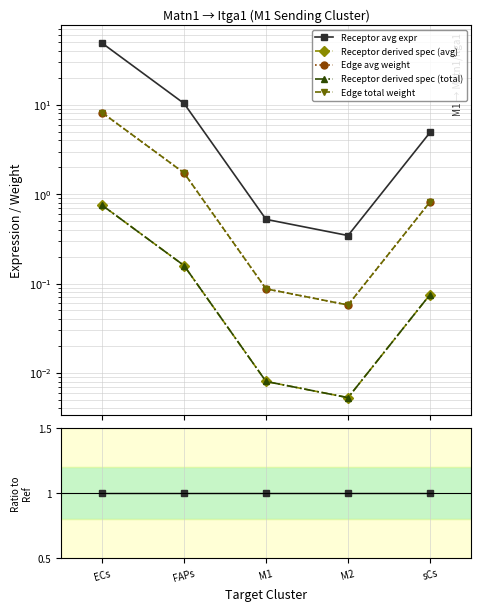

True or false: Receptor derived spec (avg) and Receptor derived spec (total) cross at least once.

False